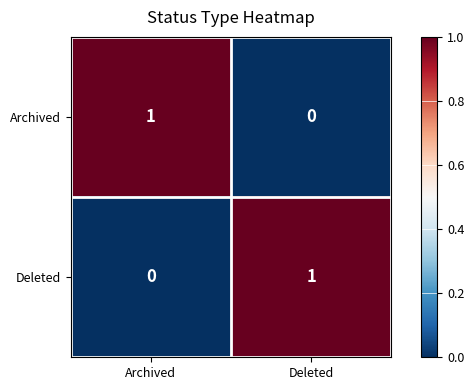

Count the number of categories in the chart.

2